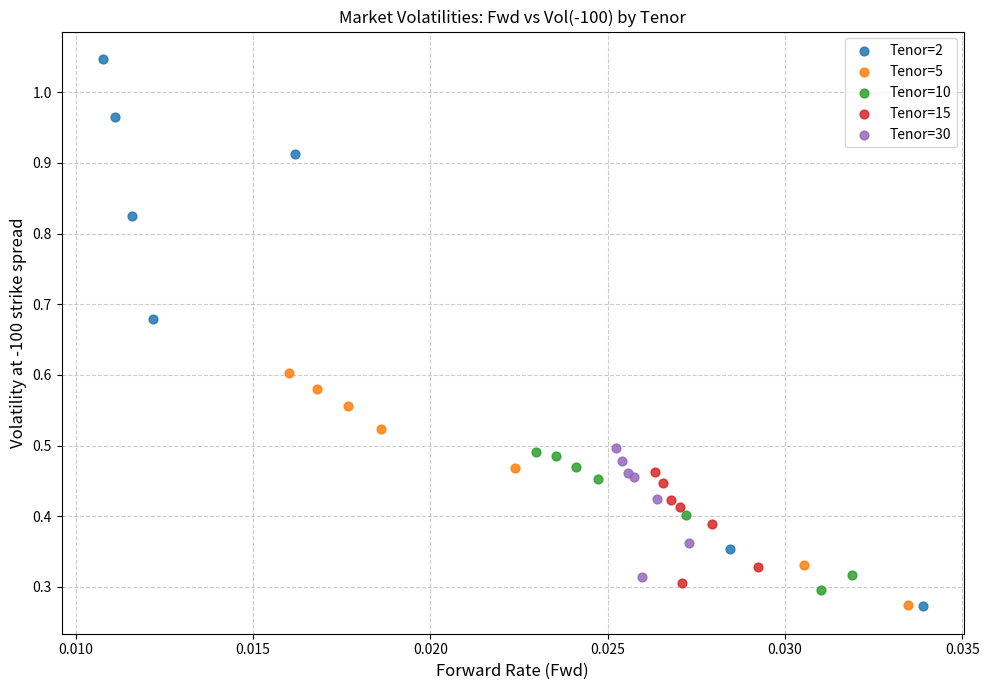

What are all the series names shown in the legend?

Tenor=2, Tenor=5, Tenor=10, Tenor=15, Tenor=30